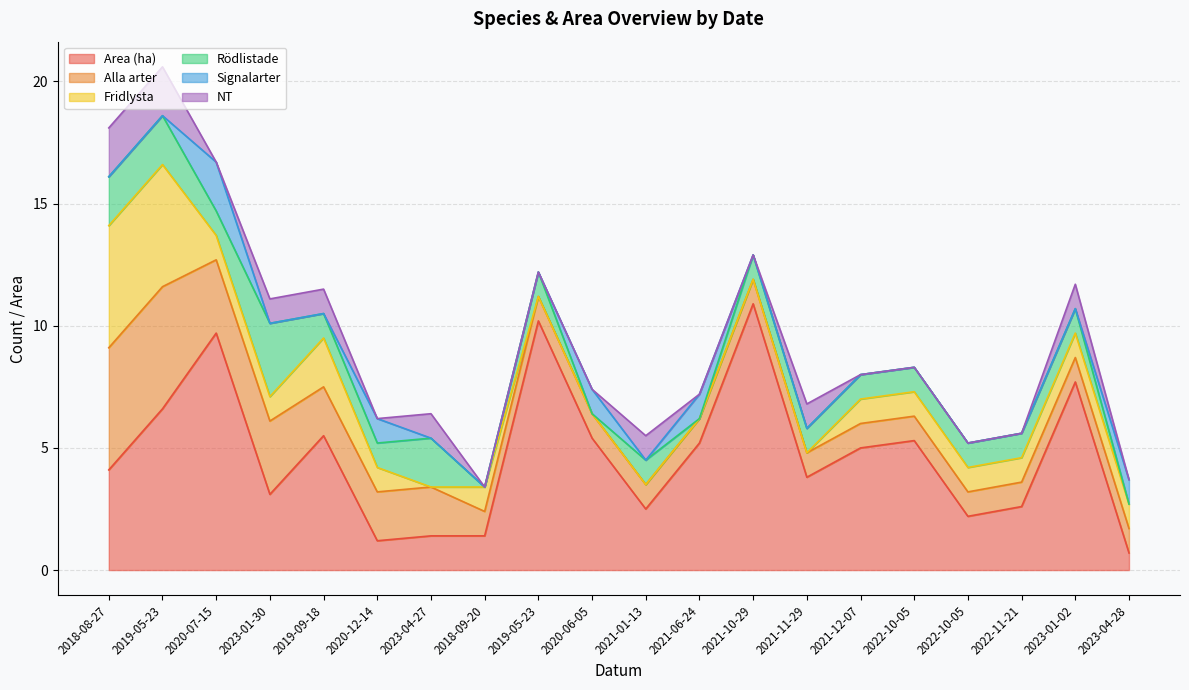

True or false: NT has more than 0 interior local peaks.

True